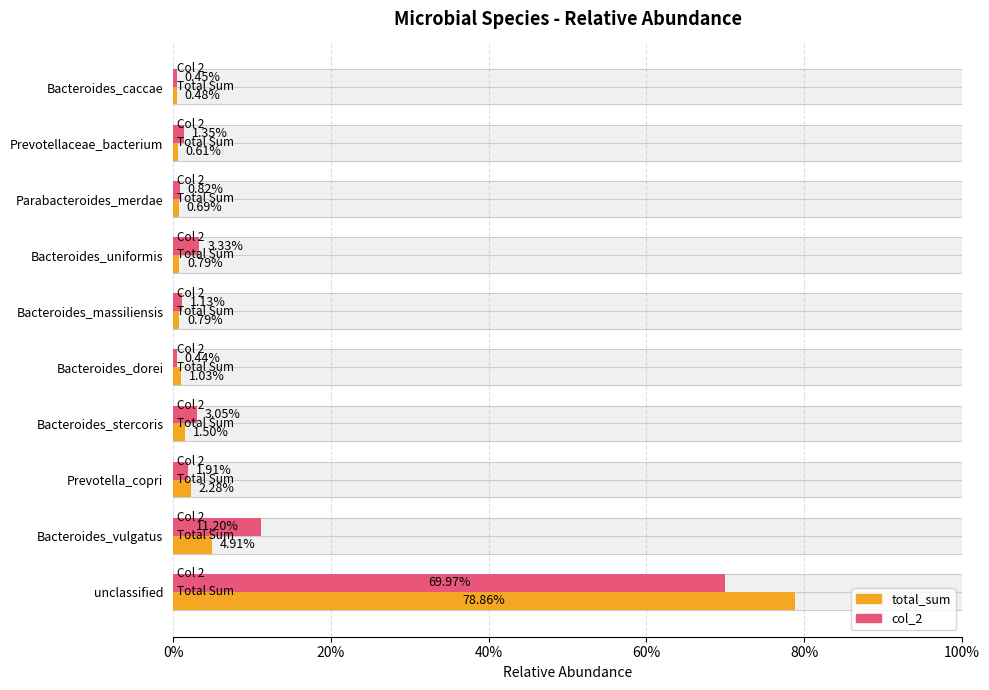

What position from the right is Bacteroides_caccae?

1